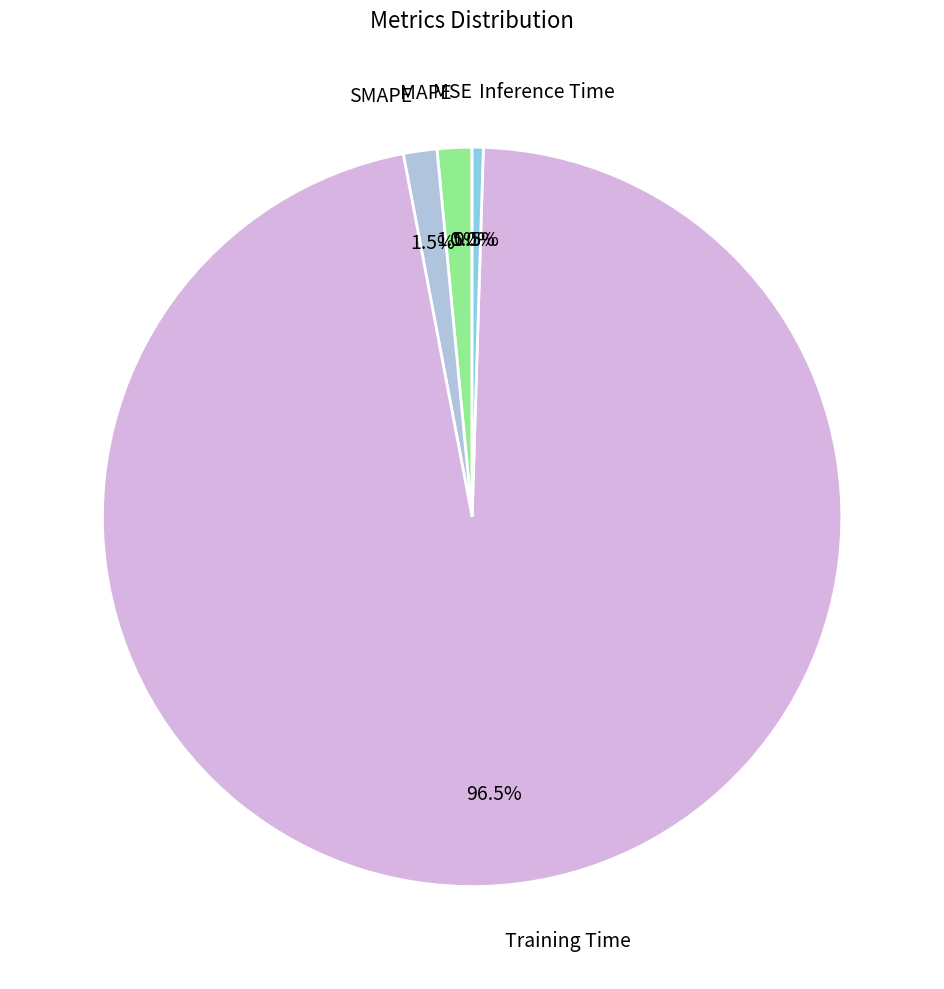

Between MAPE and Training Time, which is larger?

Training Time